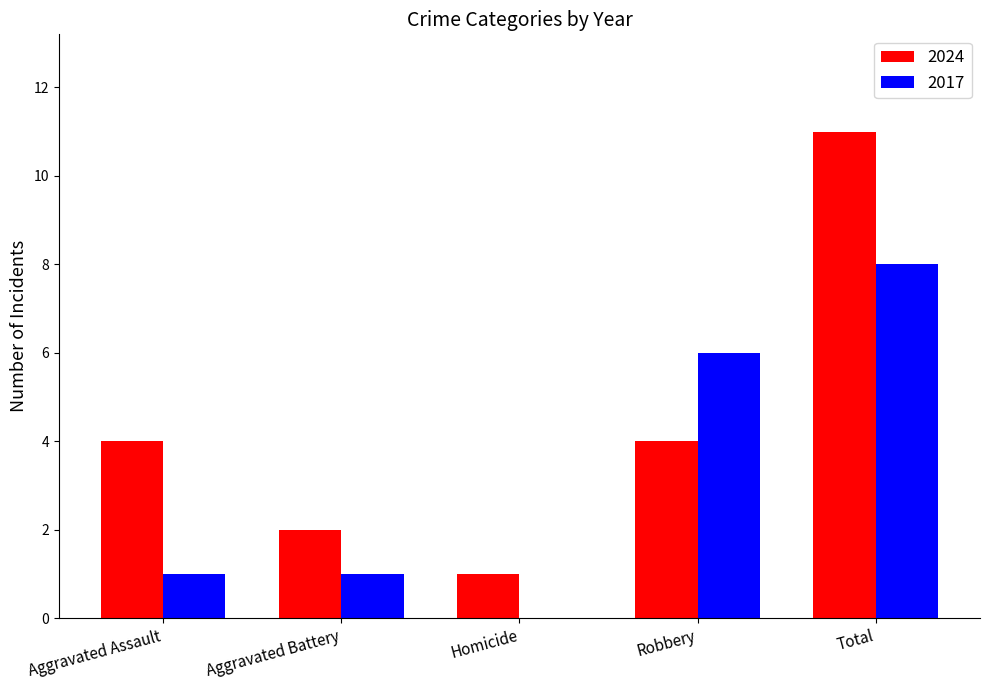

Reading left to right, transcribe all the data shown in this chart.

2024: Aggravated Assault=4	Aggravated Battery=2	Homicide=1	Robbery=4	Total=11
2017: Aggravated Assault=1	Aggravated Battery=1	Homicide=0	Robbery=6	Total=8